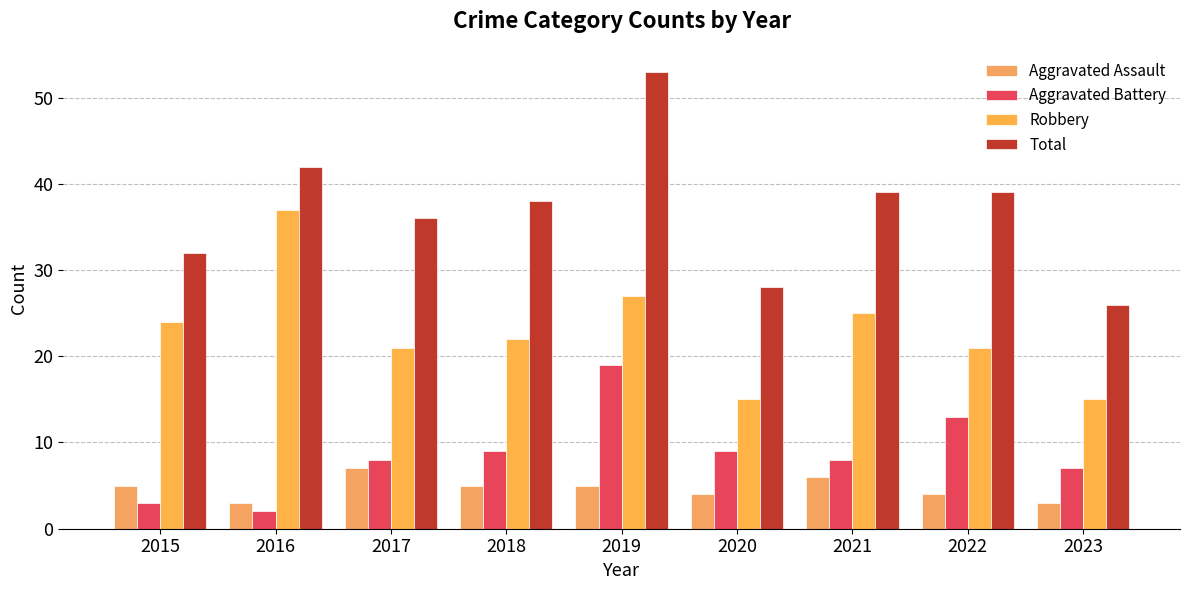

What is the average value of the Aggravated Assault series?

5